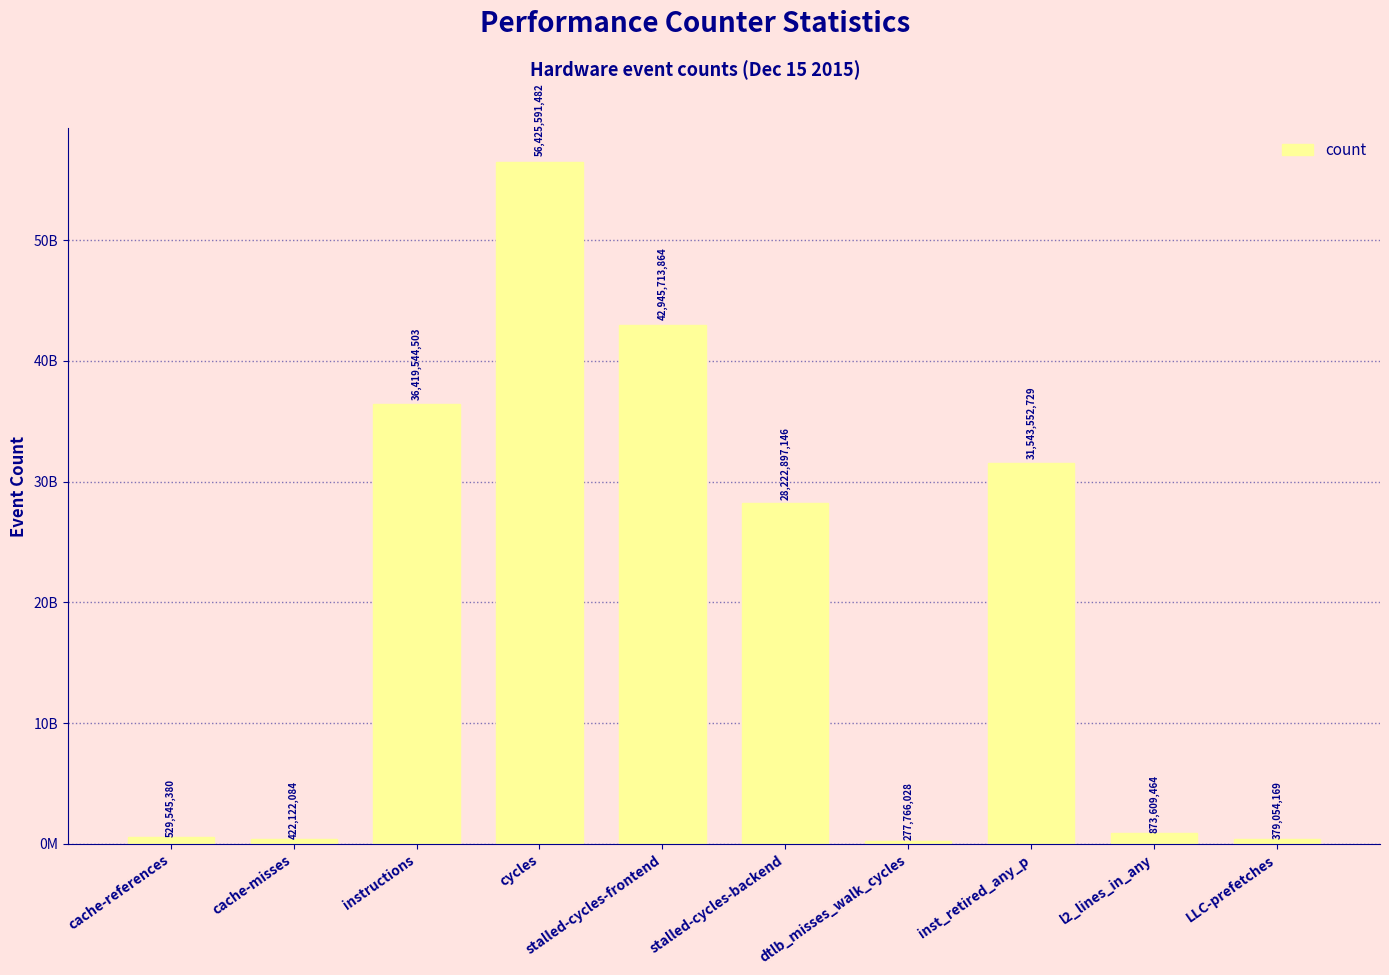

Does the chart contain any negative values?

No